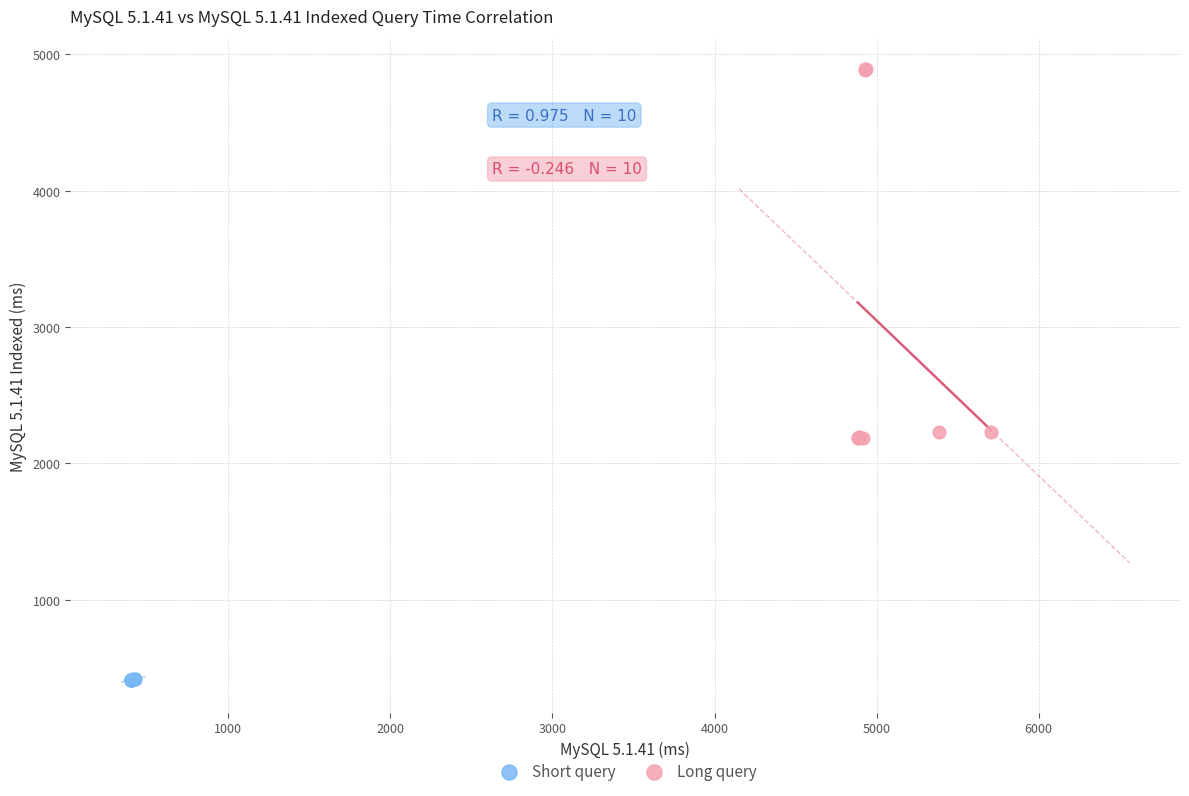

Which series contains the lowest Y value?

Short query